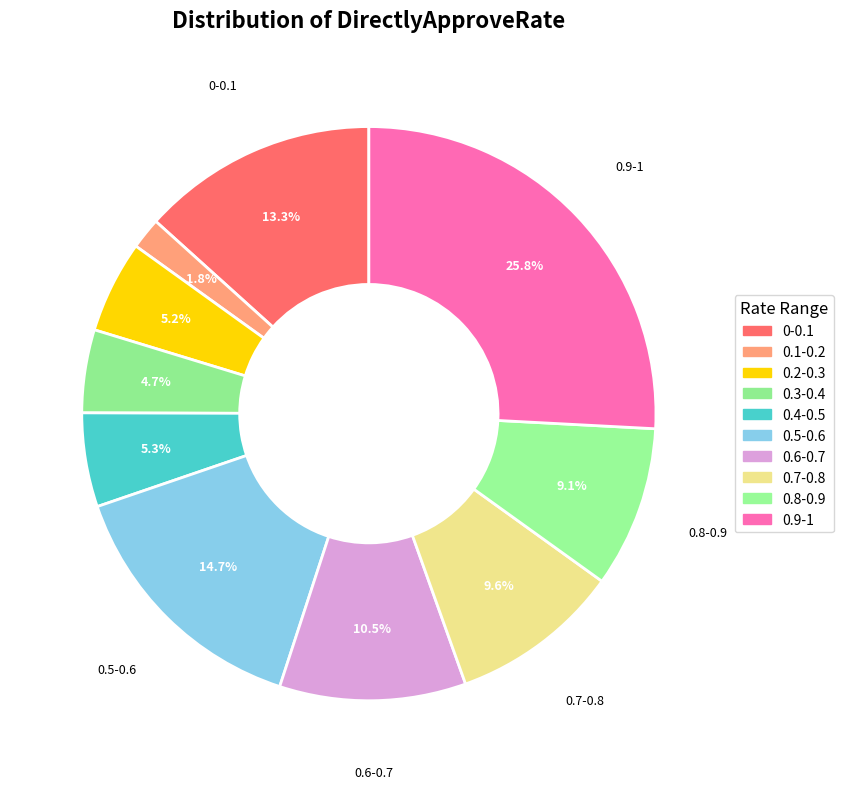

What percentage is the 0.4-0.5 slice, to the nearest percent?

5%